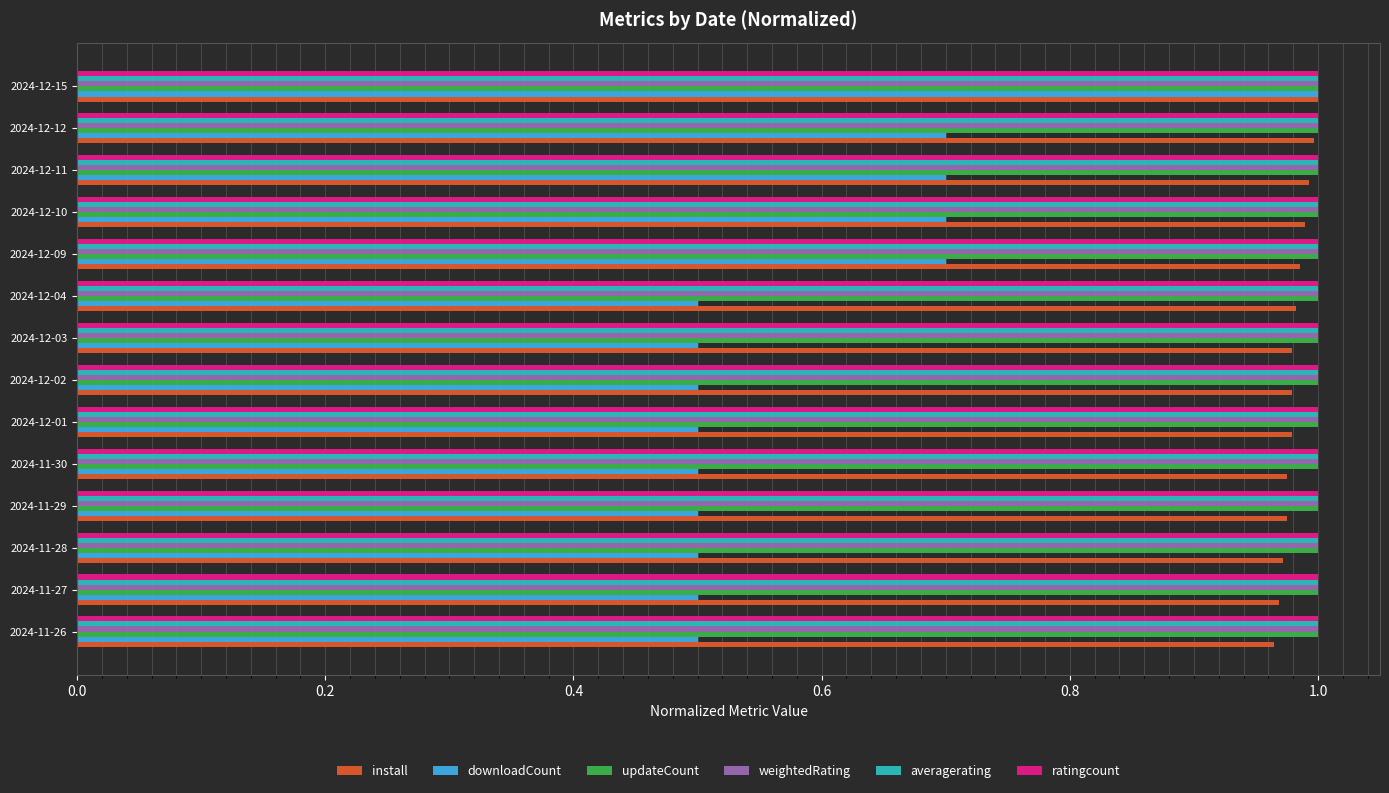

At which category is the sum across all series the highest?

2024-12-15